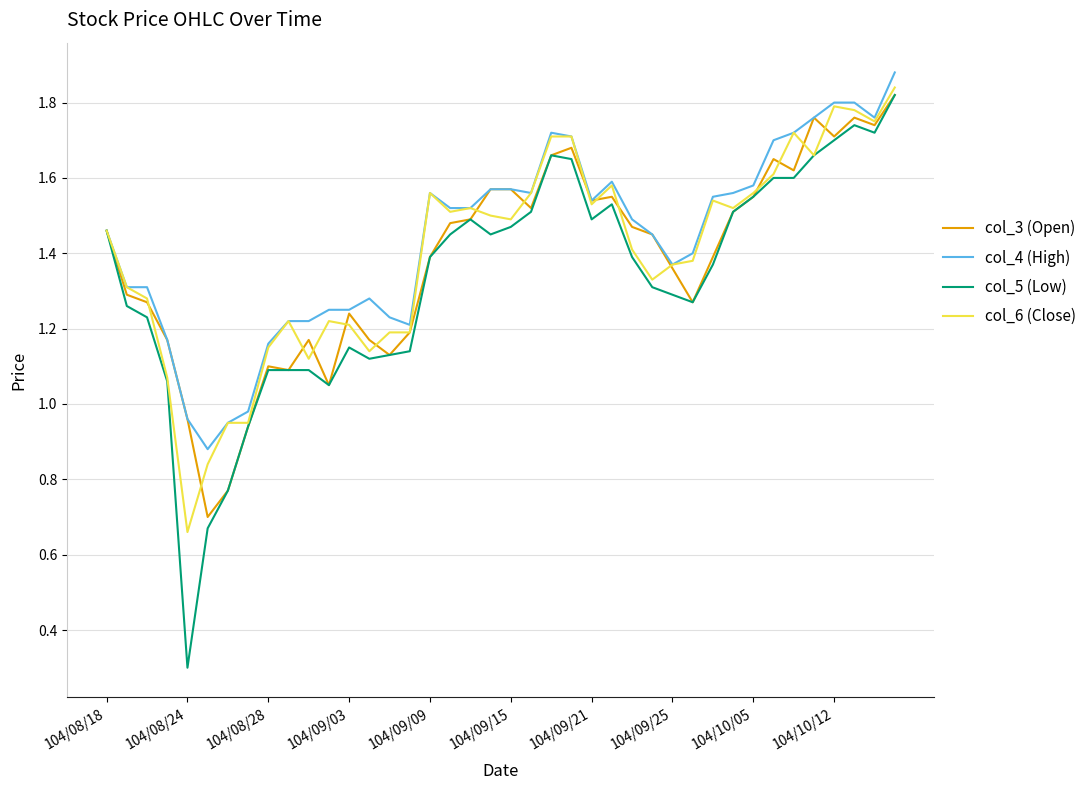

Which series has the largest range (max minus min)?

col_5 (Low)